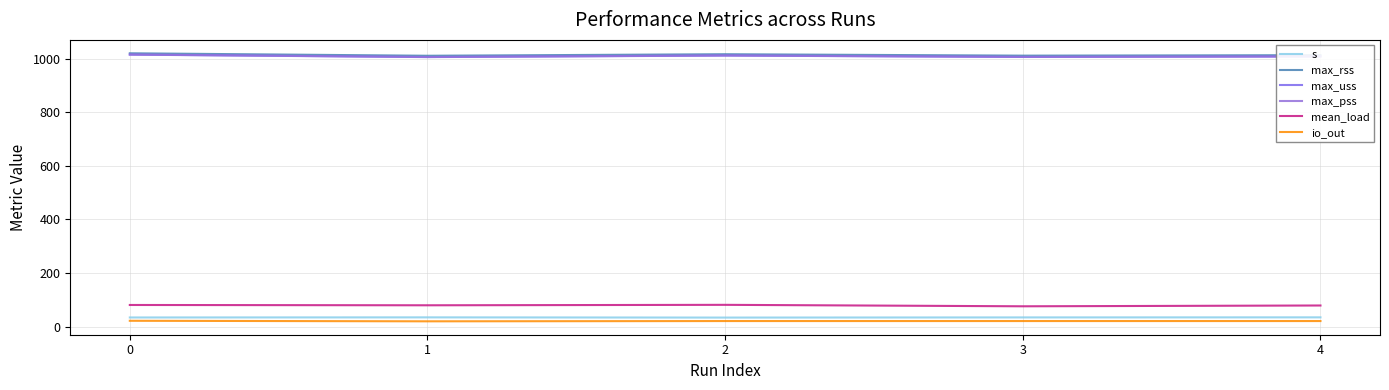

What is the total value across all series at 3?

3155.3